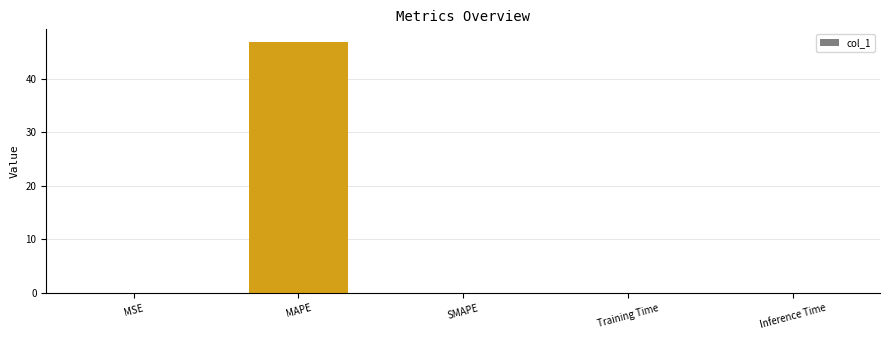

The chart shows a value of -19.5 at SMAPE. True or false?

False